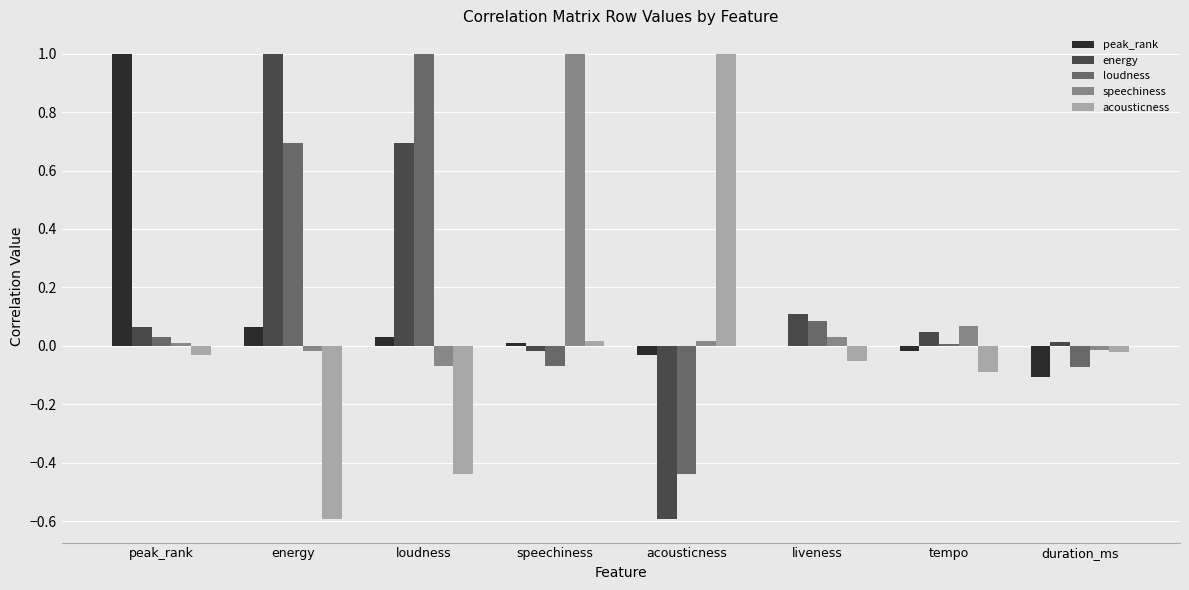

Does the chart contain stacked bars?

No